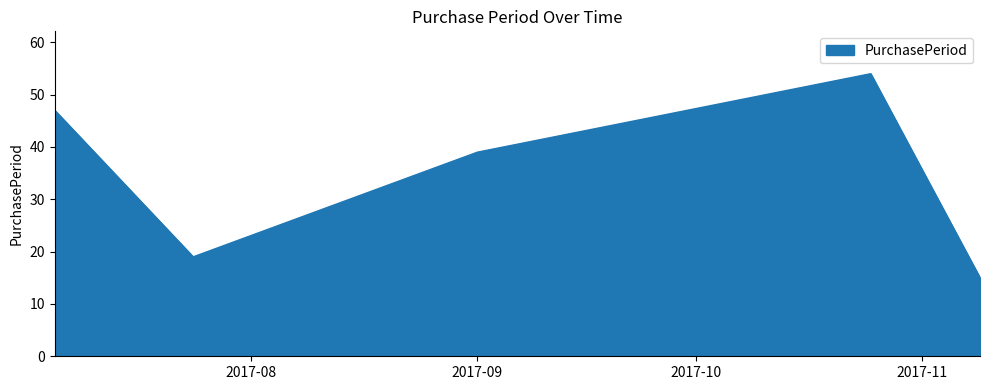

What is the greatest value displayed?

54